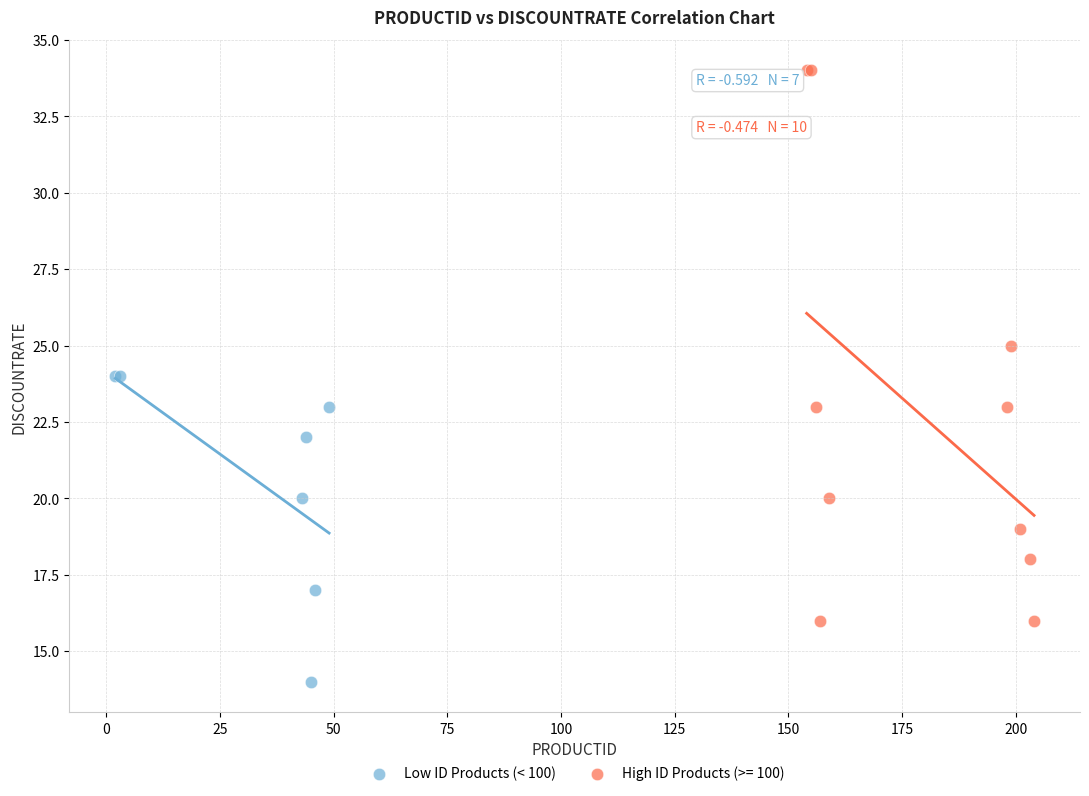

Which series reaches the maximum Y coordinate?

High ID Products (>= 100)